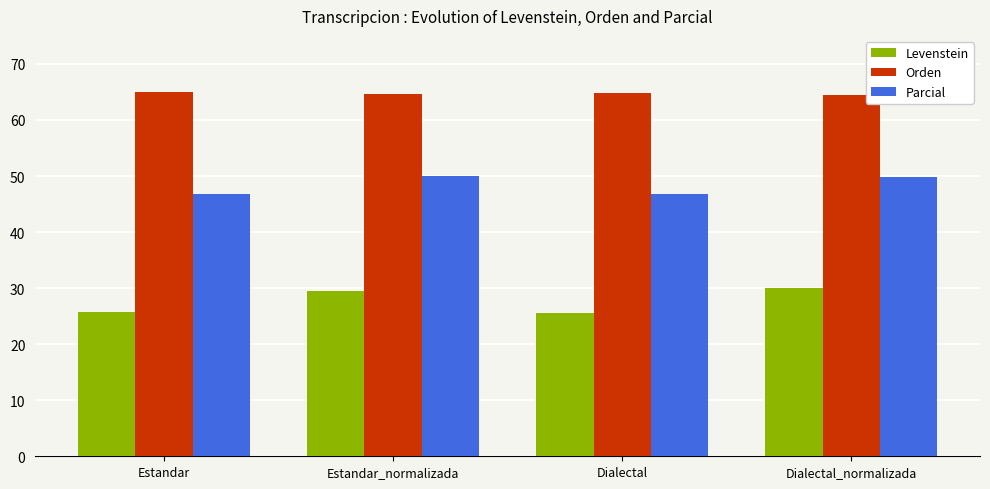

Rank the series by their average value, from lowest to highest.

Levenstein, Parcial, Orden